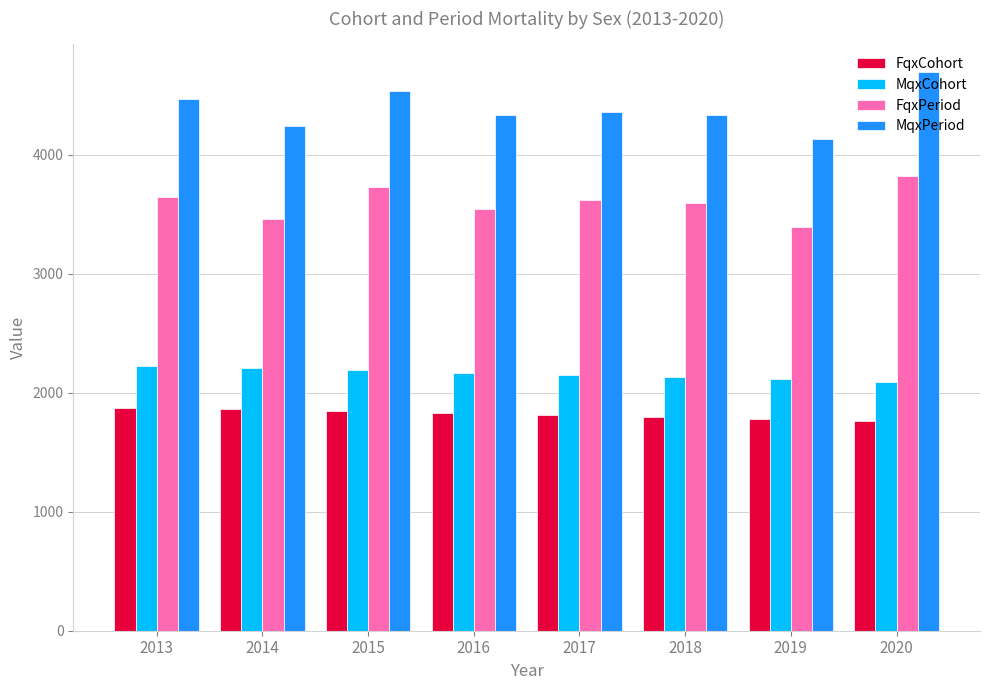

How many bars are there in total?

32